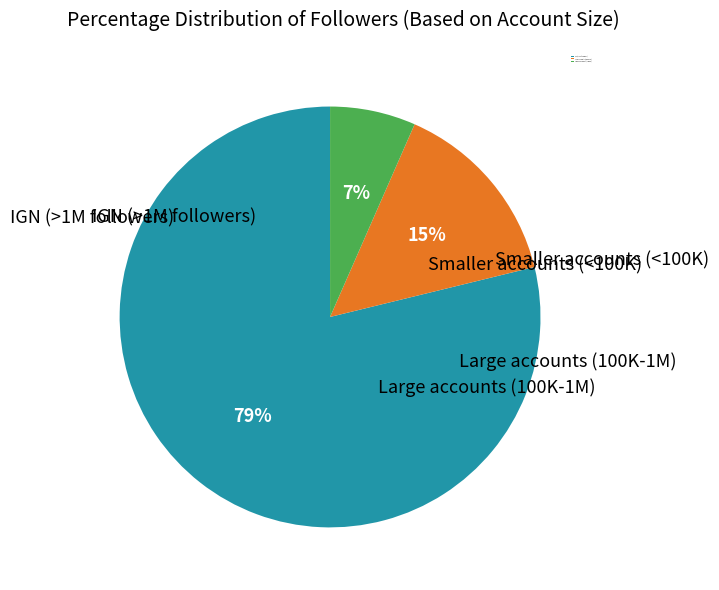

Does Smaller accounts (<100K) account for over 50% of the chart?

No